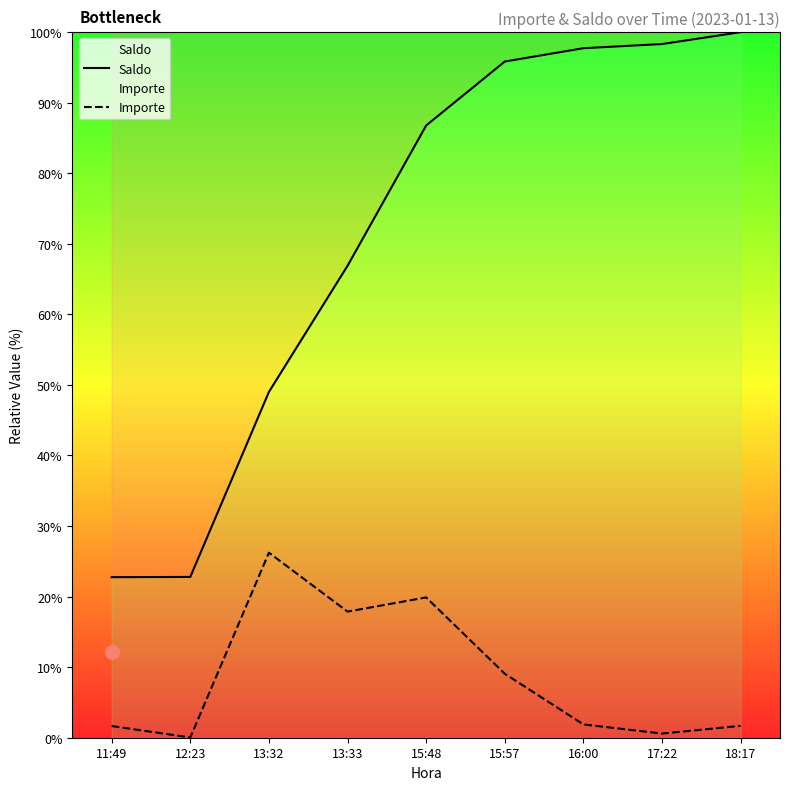

Reading left to right, extract all data points from this chart.

Saldo: 22.8	22.8	49.0	66.9	86.8	95.8	97.7	98.3	100.0
Importe: 1.7	0.0	26.2	17.9	19.9	9.1	1.9	0.6	1.7